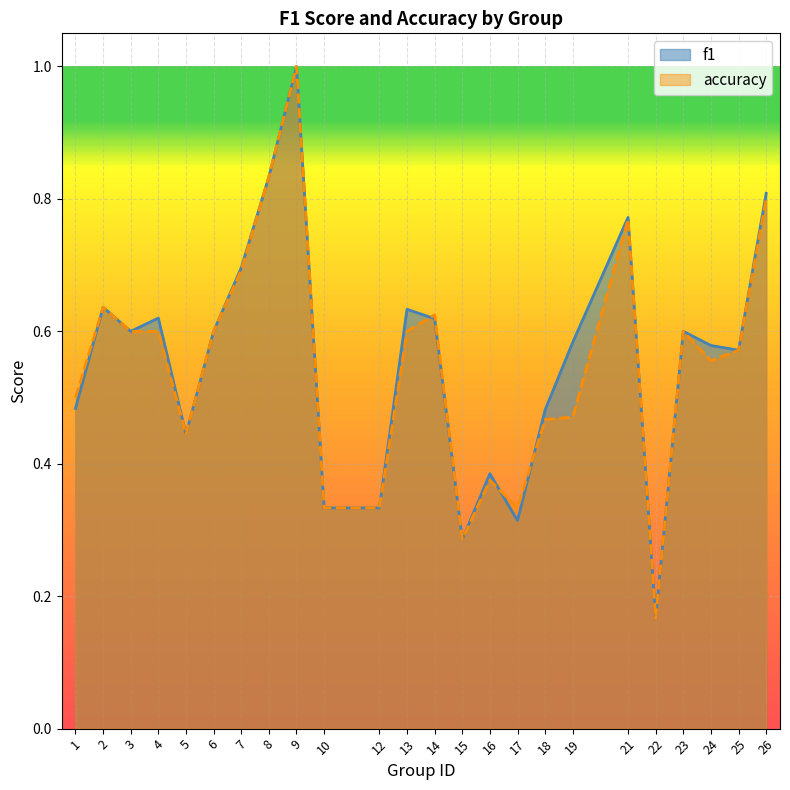

How many times do f1 and accuracy cross each other?

3